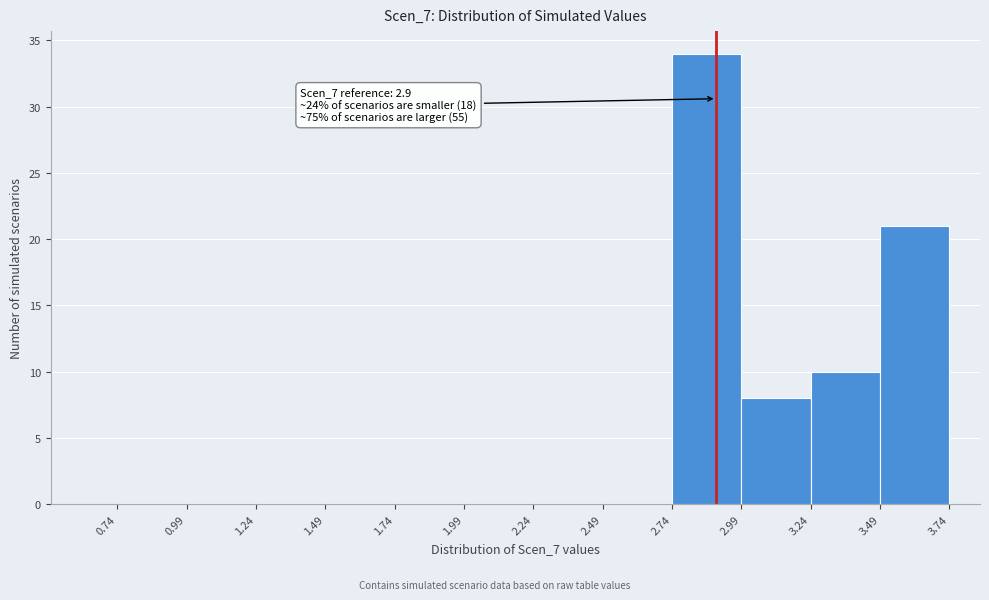

Over which range of the x-axis is the bar tallest?

2.74 to 2.99